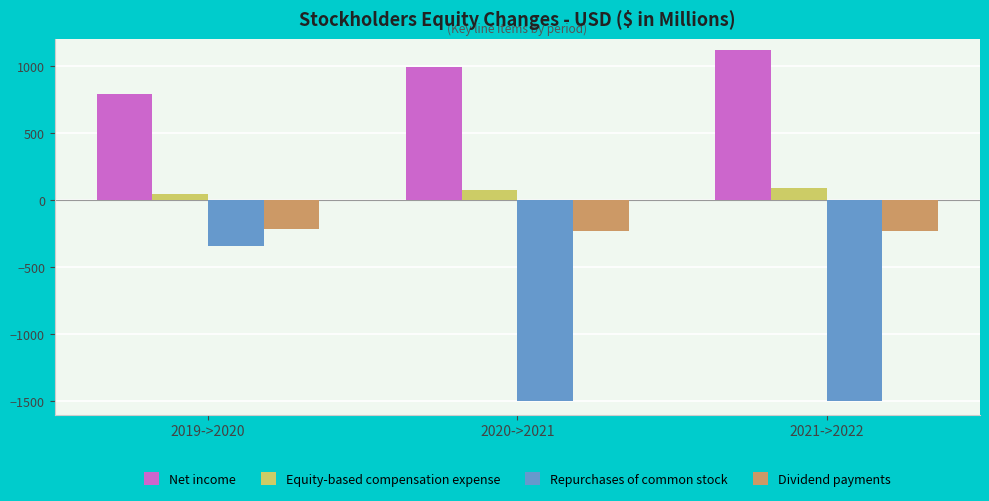

The value of Equity-based compensation expense at 2020->2021 is 72.6. True or false?

True